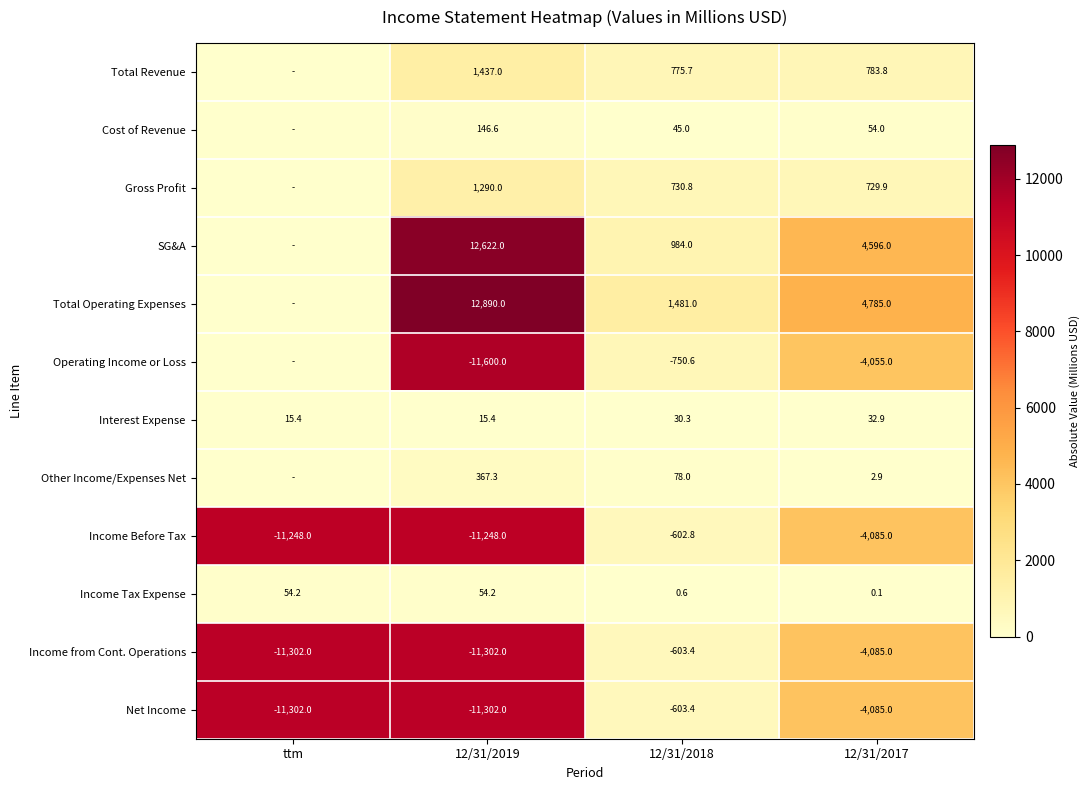

What is the spread (max minus min) of values at 12/31/2017?

8870.0